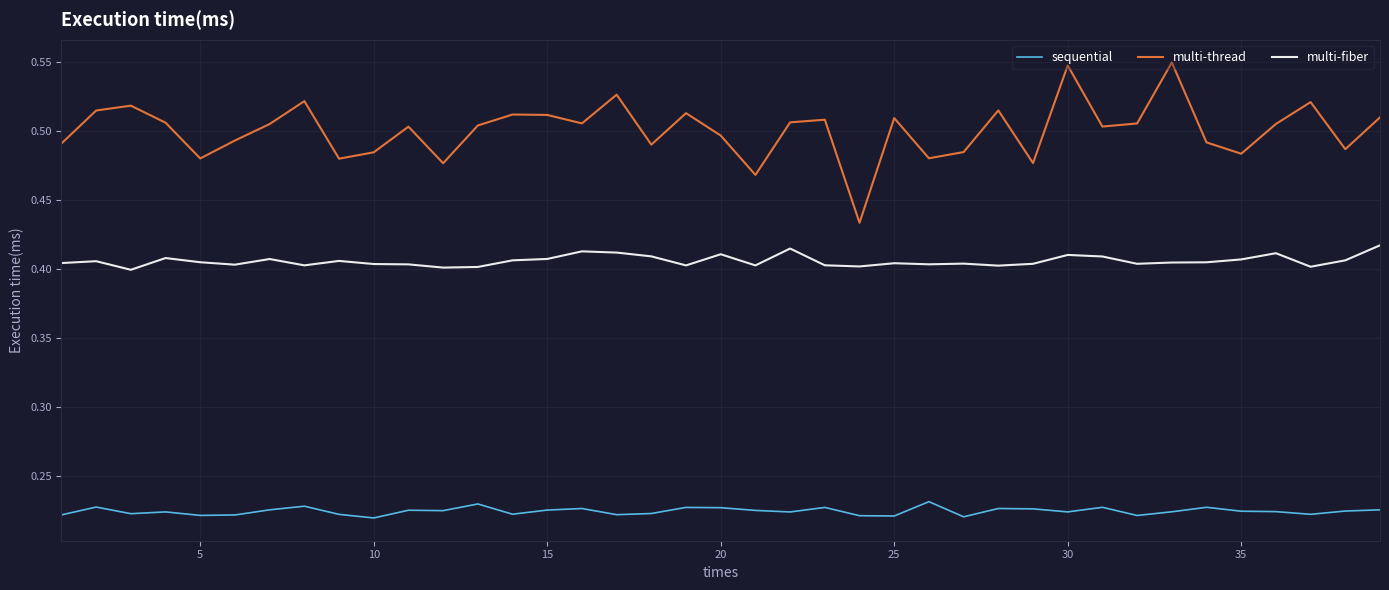

True or false: multi-fiber and sequential intersect in this chart.

False